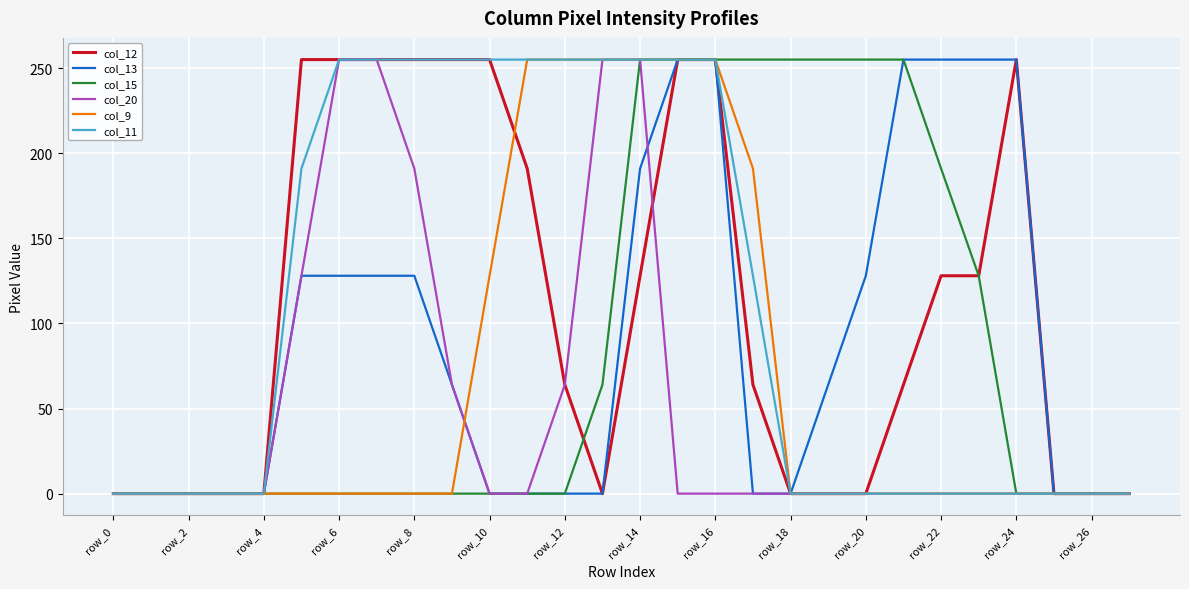

How many col_20 values are between 0 and 64?

22